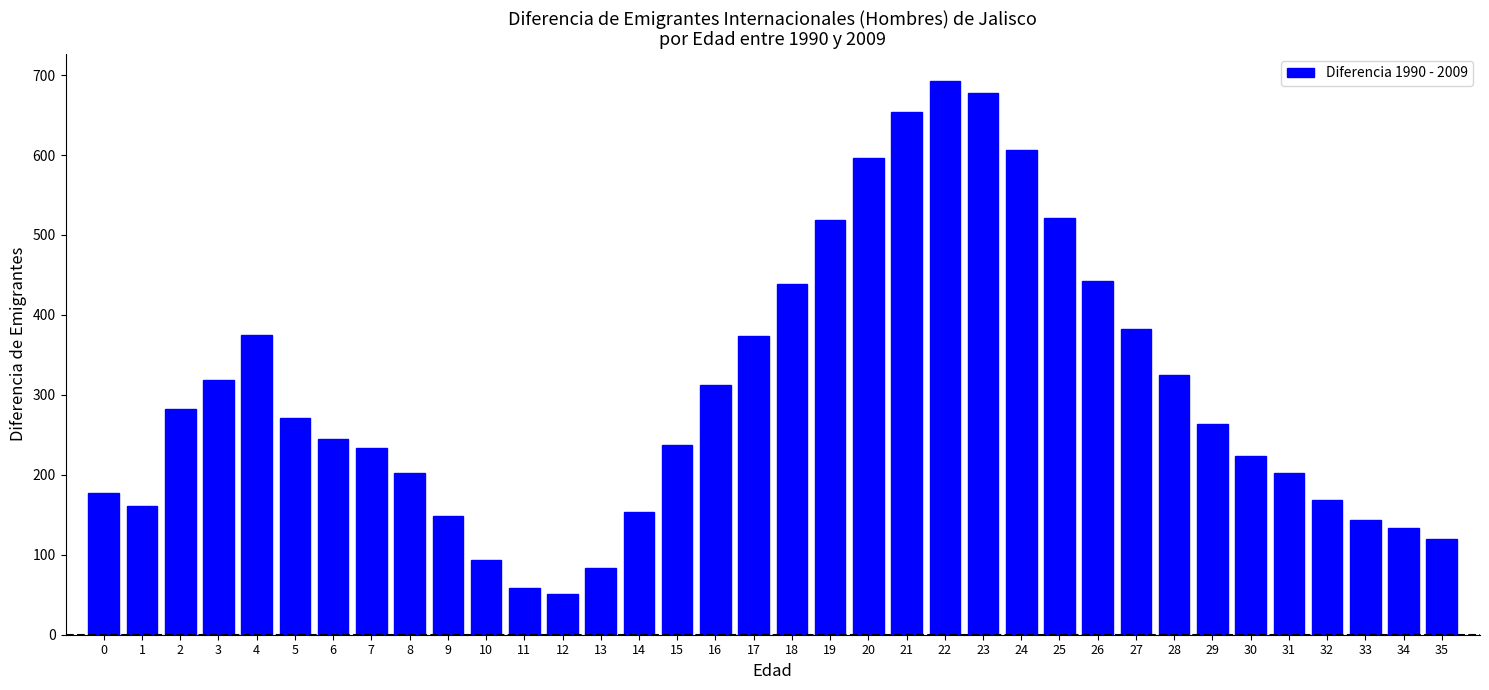

What is the change in value from 12 to 25?

+470